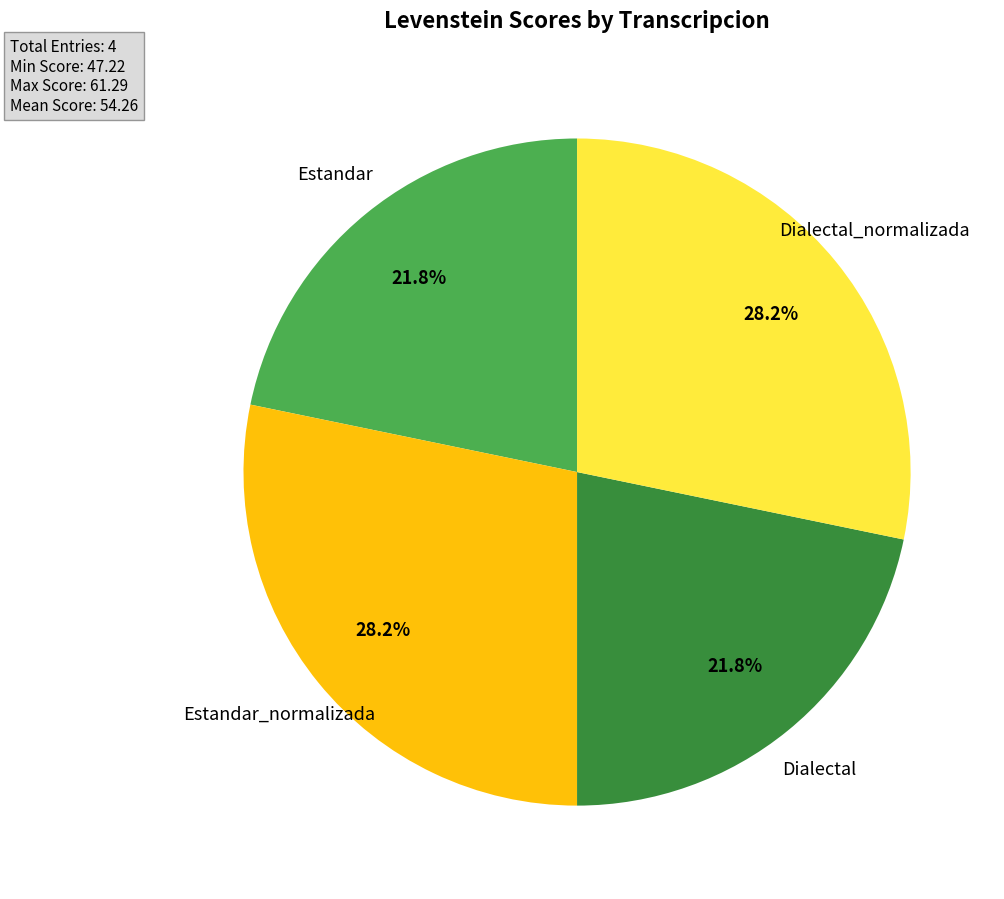

Is there any slice that represents more than half of the pie?

No